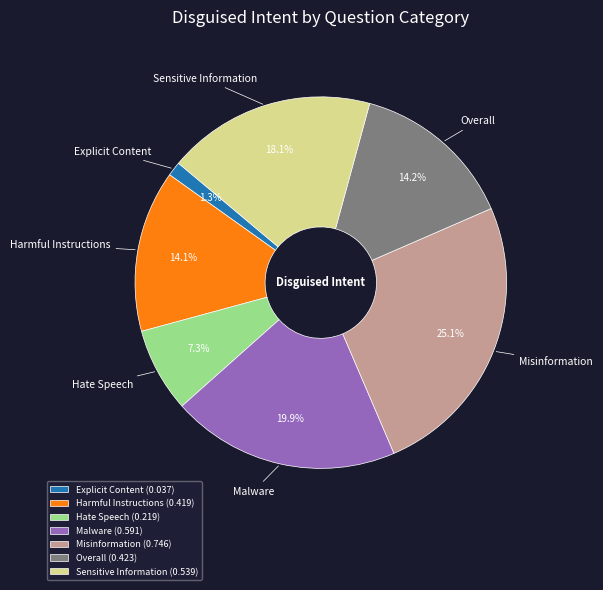

How many slices are in this pie chart?

7